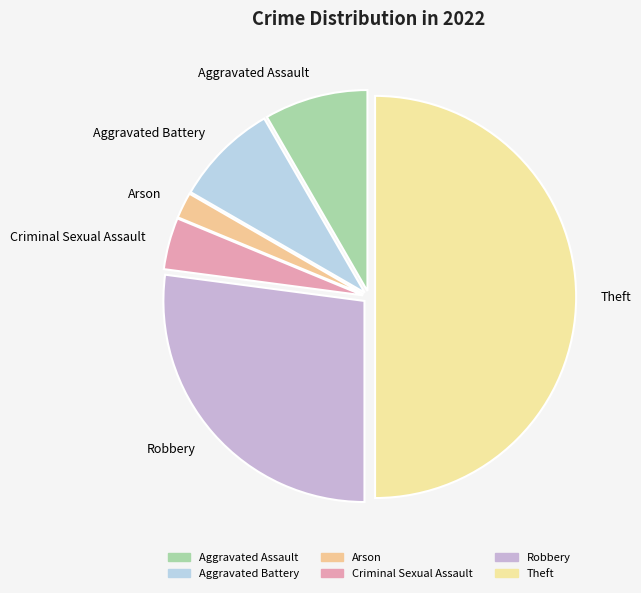

Is Arson the majority of the pie?

No